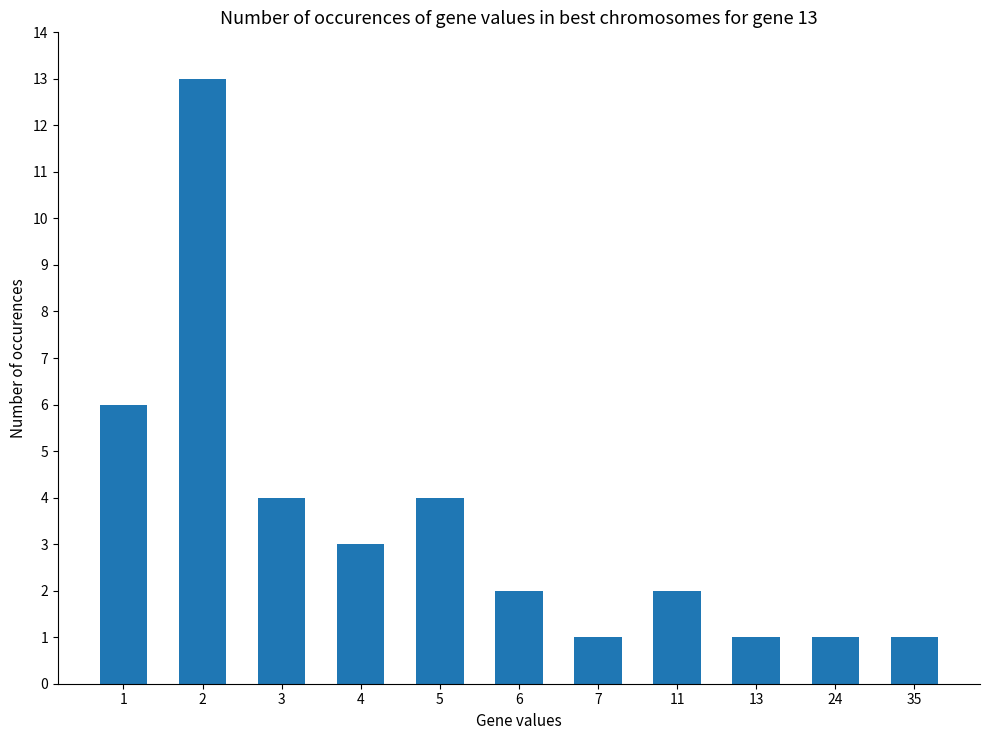

What is the greatest value displayed?

13